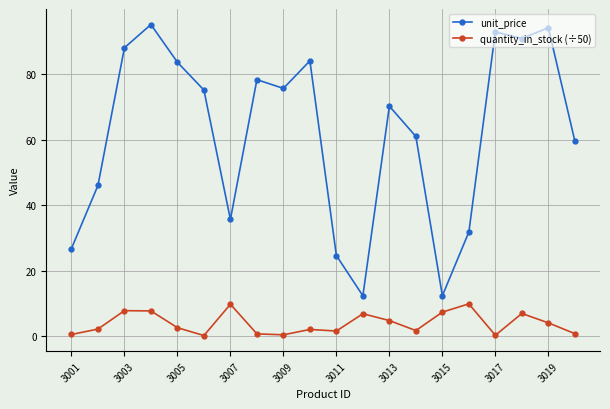

Rank the series by their maximum value, from highest to lowest.

unit_price, quantity_in_stock (÷50)